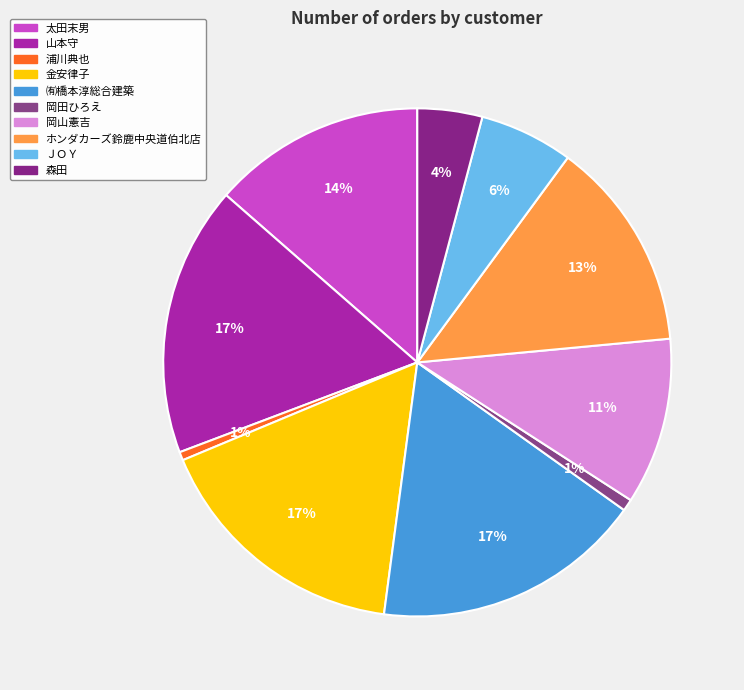

Count the number of slices in the pie.

10